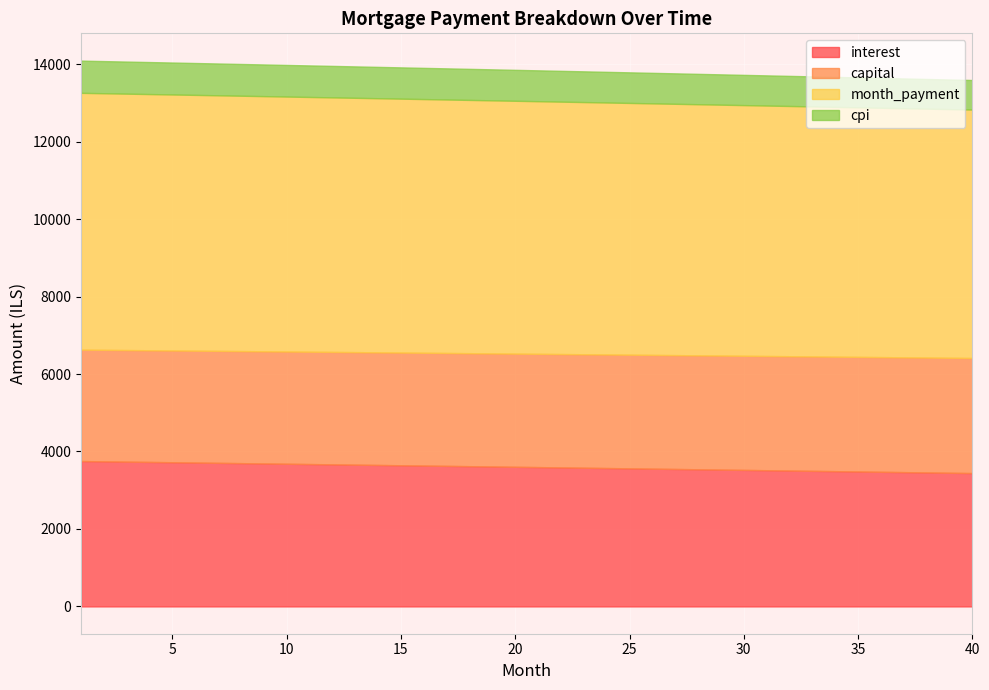

Where is capital nearest to the value 2923?

20